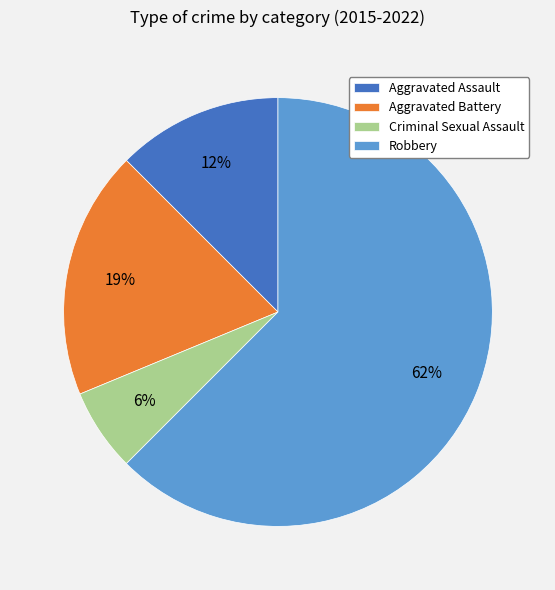

Is there any slice that represents more than half of the pie?

Yes